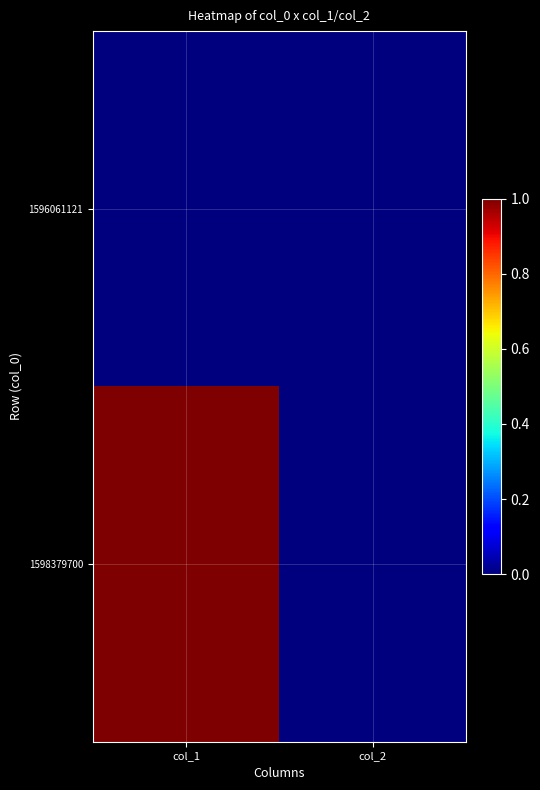

What is the maximum value shown in the chart?

1